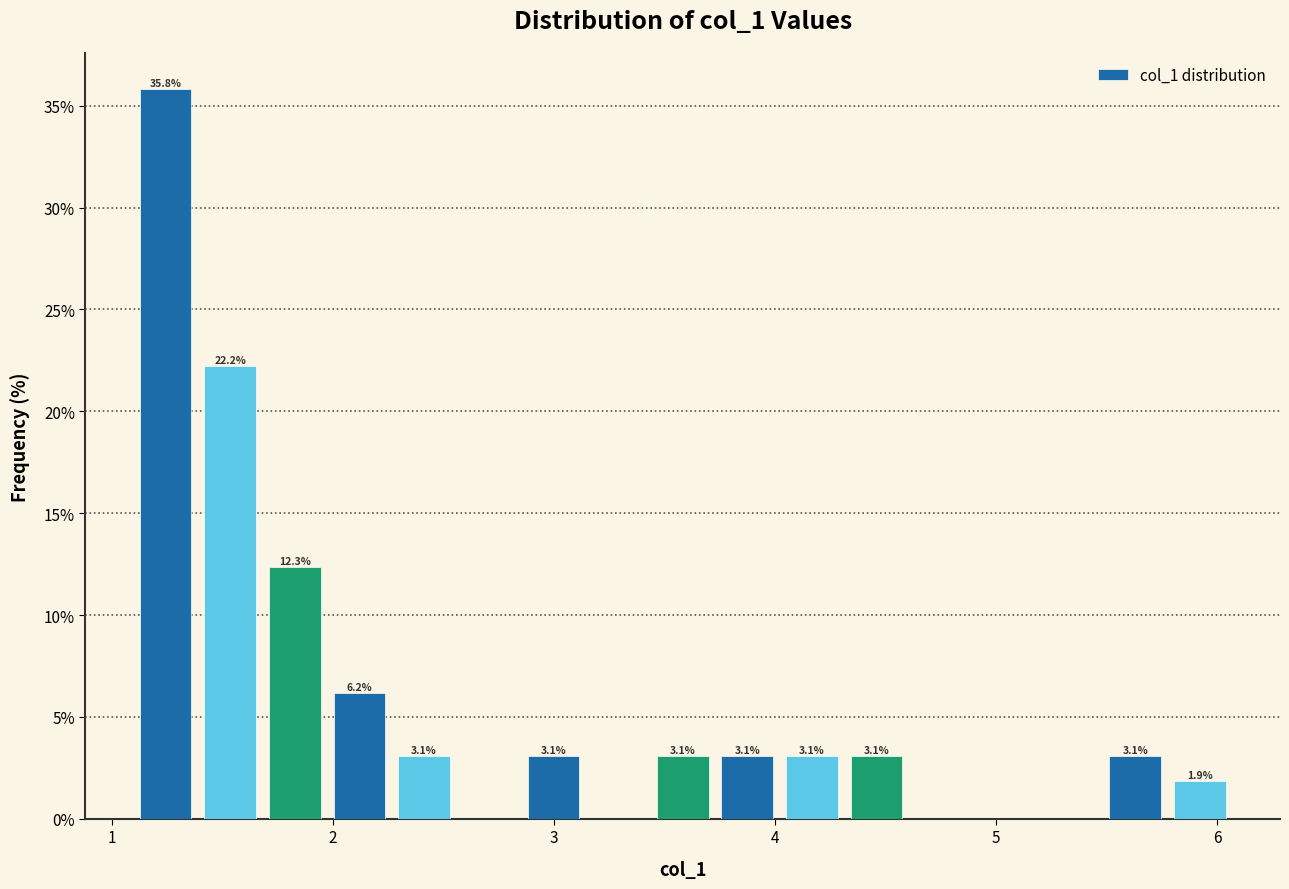

Read against the x-axis, roughly where is the centre of the tallest bar?

1.2